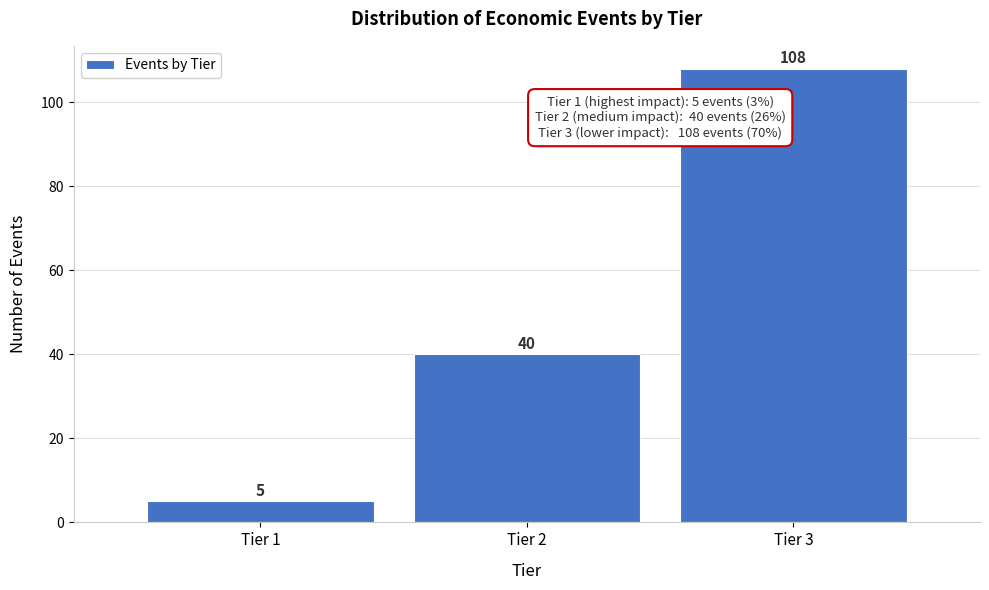

Reading left to right, extract all data points from this chart.

5	40	108